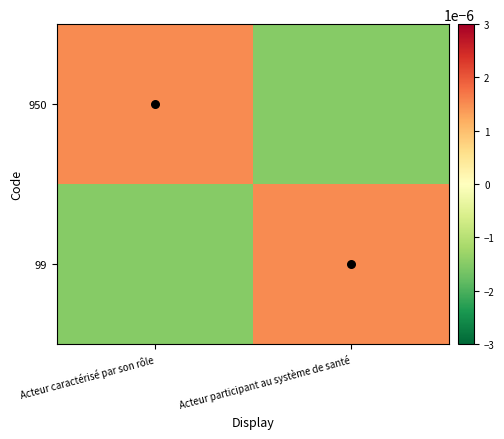

List the series in order of their peak value, highest first.

950, 99